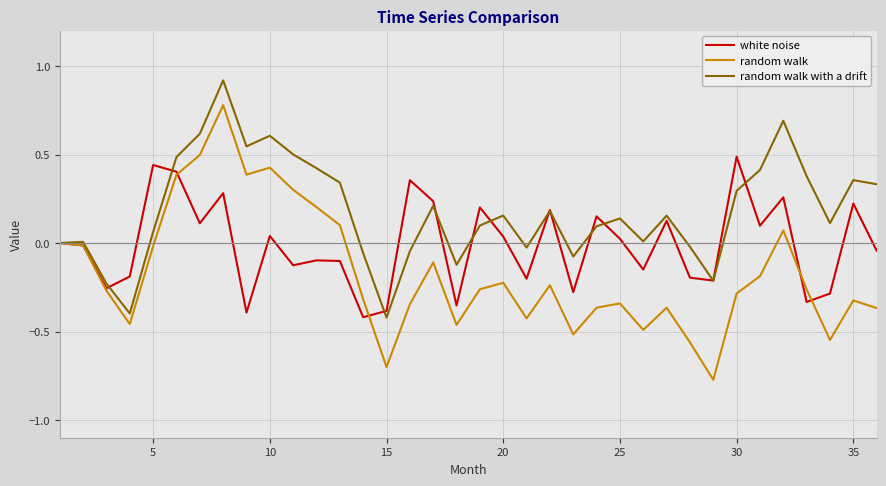

What is the maximum value shown in the chart?

0.9